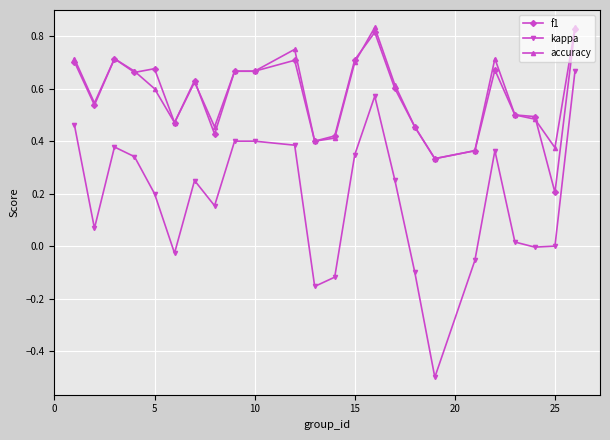

Count the f1 values in the range 0 to 1.

24